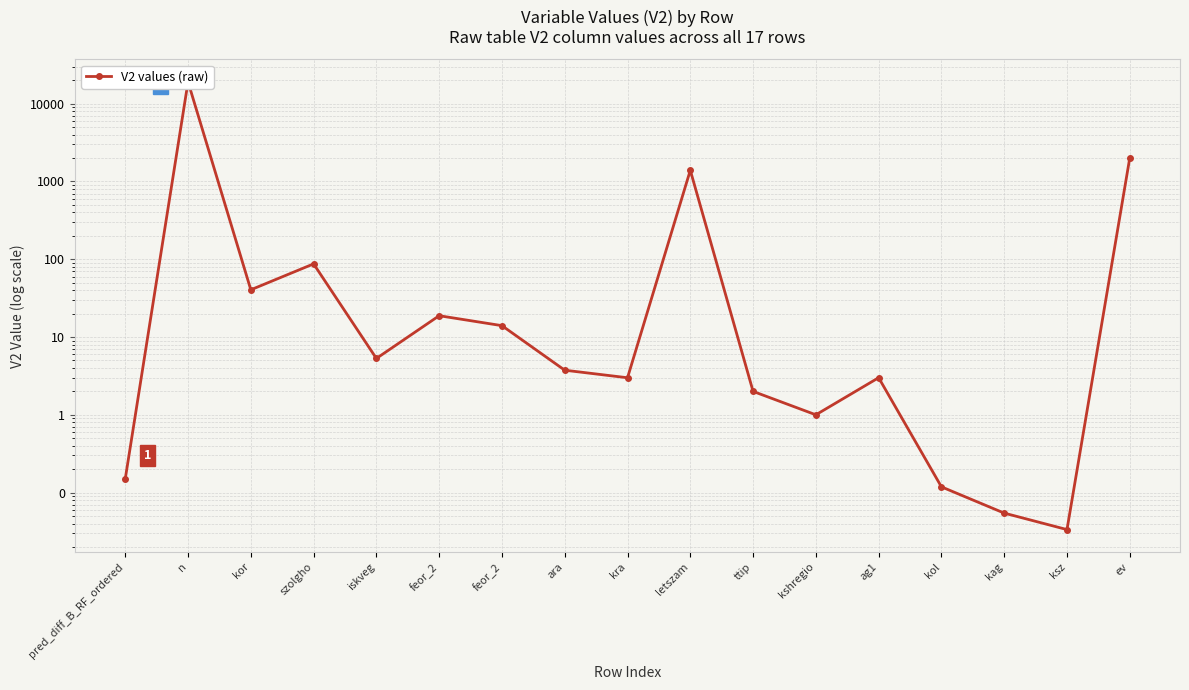

What is the maximum value shown in the chart?

19076.0